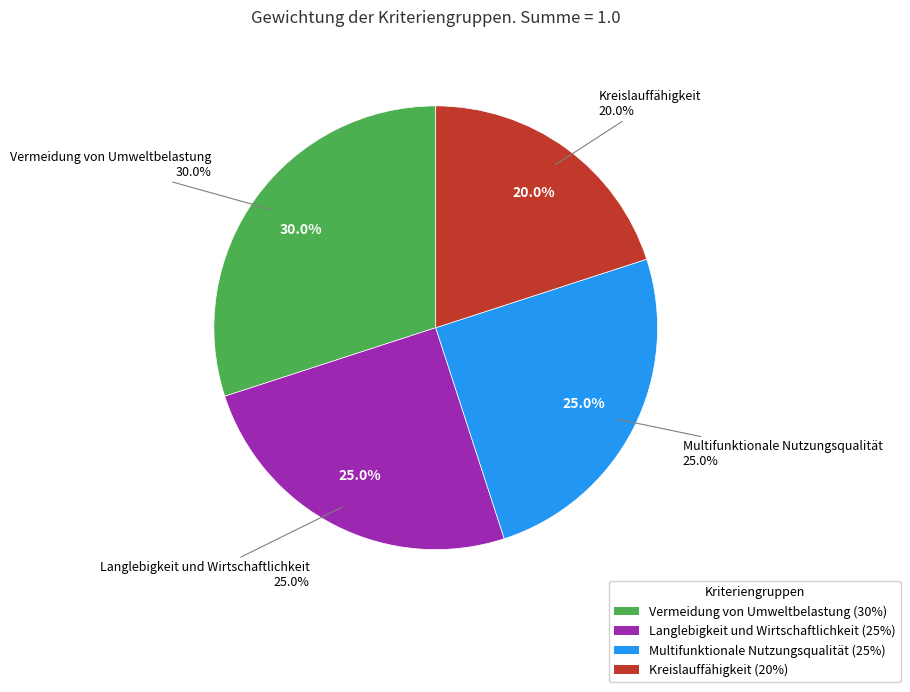

Between Vermeidung von Umweltbelastung and Langlebigkeit und Wirtschaftlichkeit, which is larger?

Vermeidung von Umweltbelastung